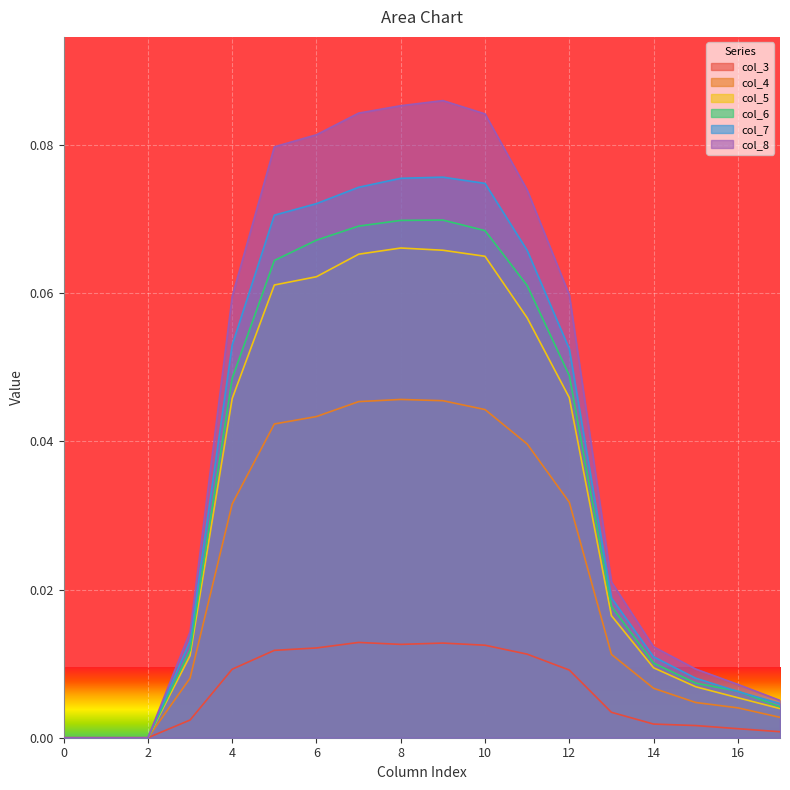

What are all the series names shown in the legend?

col_3, col_4, col_5, col_6, col_7, col_8